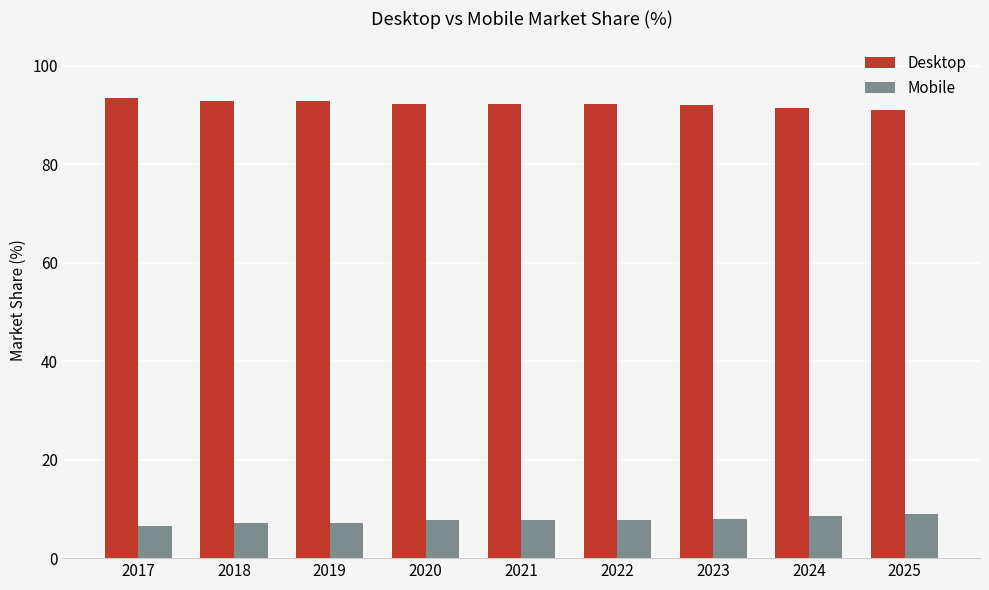

What is the difference between the highest and lowest values at 2024?

83.0